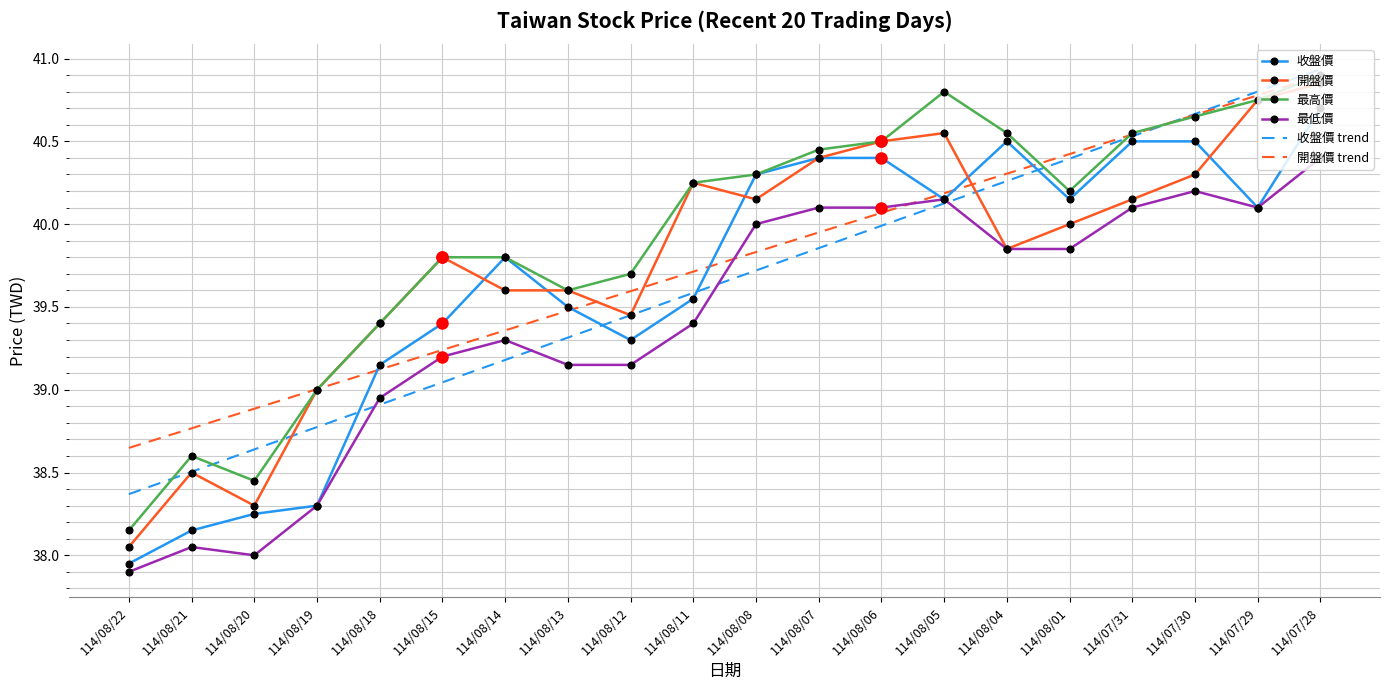

True or false: 最高價 and 最低價 cross at least once.

False